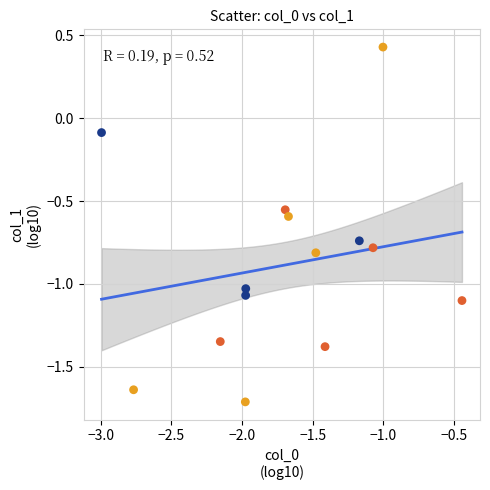

What is the range of Y values (max minus min)?

2.1